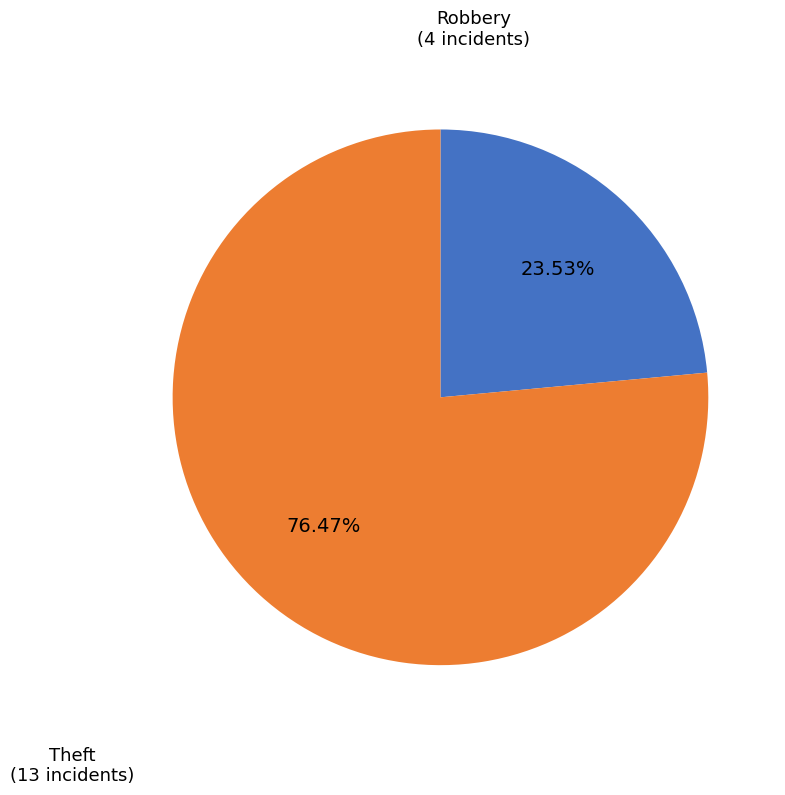

Count the number of slices in the pie.

2